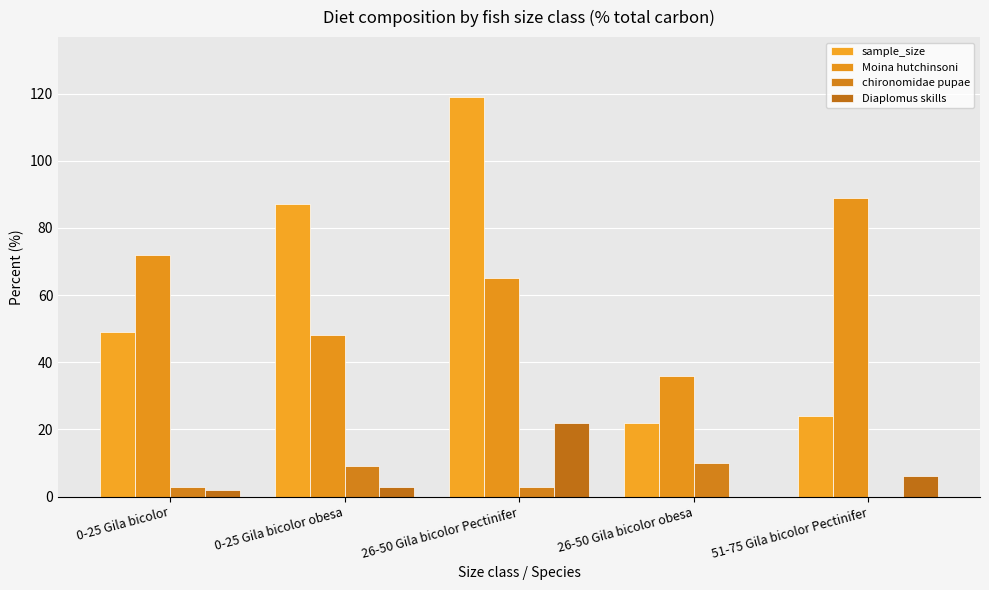

At 26-50 Gila bicolor obesa, list the series in order from largest to smallest.

Moina hutchinsoni, sample_size, chironomidae pupae, Diaplomus skills